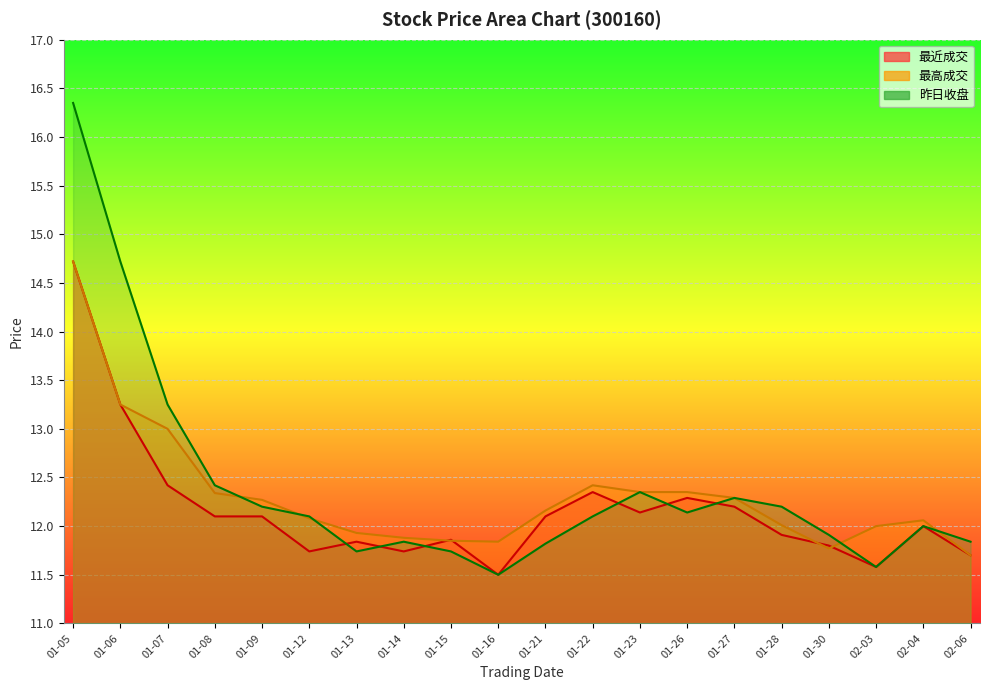

Reading left to right, list all the values displayed in this chart.

最近成交: 14.7	13.2	12.4	12.1	12.1	11.7	11.8	11.7	11.9	11.5	12.1	12.3	12.1	12.3	12.2	11.9	11.8	11.6	12.0	11.7
最高成交: 14.7	13.2	13.0	12.3	12.3	12.1	11.9	11.9	11.8	11.8	12.2	12.4	12.3	12.3	12.3	12.0	11.8	12.0	12.1	11.7
昨日收盘: 16.4	14.7	13.2	12.4	12.2	12.1	11.7	11.8	11.7	11.5	11.8	12.1	12.3	12.1	12.3	12.2	11.9	11.6	12.0	11.8